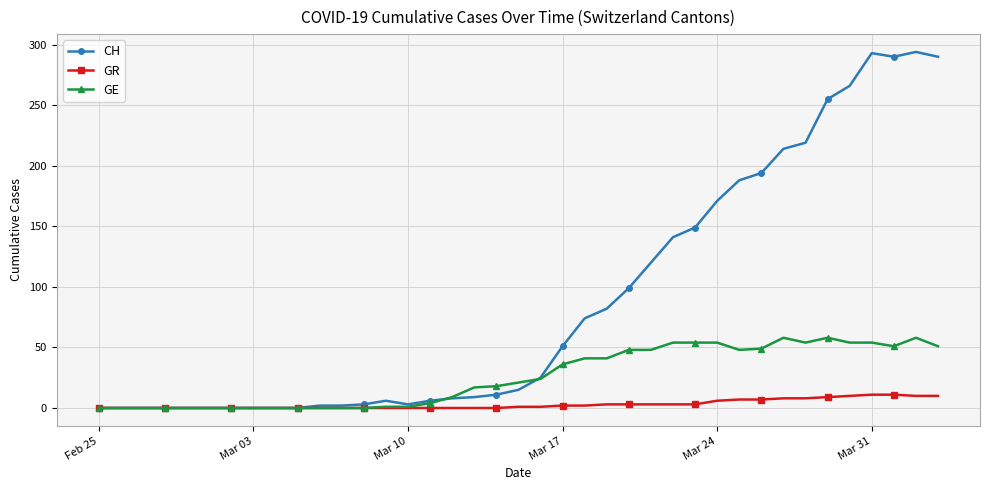

List the series in order of their overall mean, highest first.

CH, GE, GR